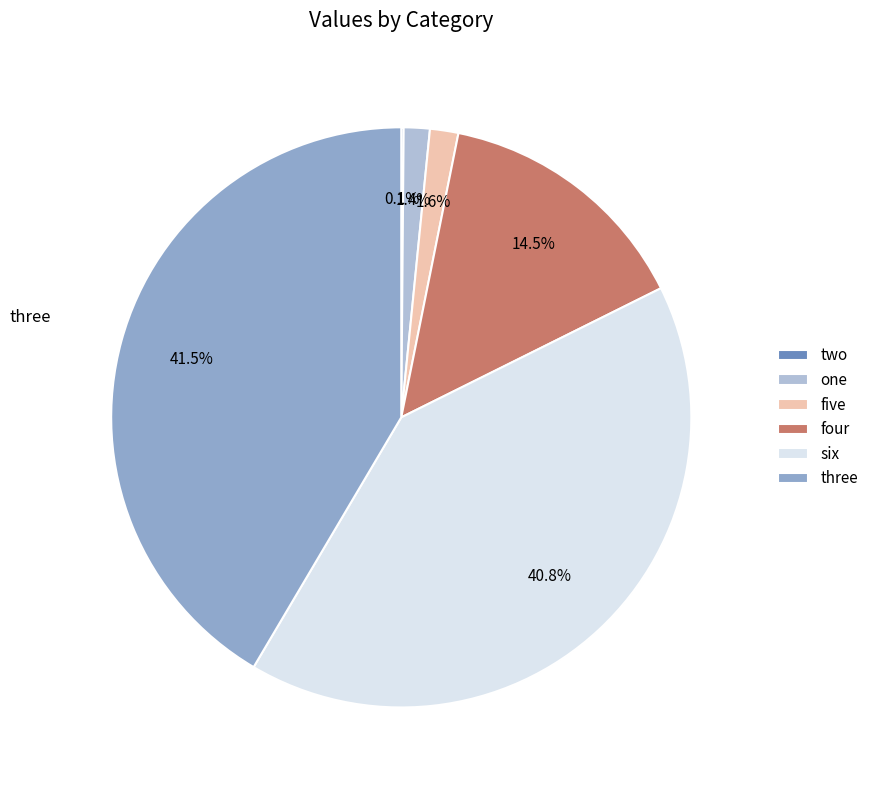

How much of the chart is everything except five?

98.4%